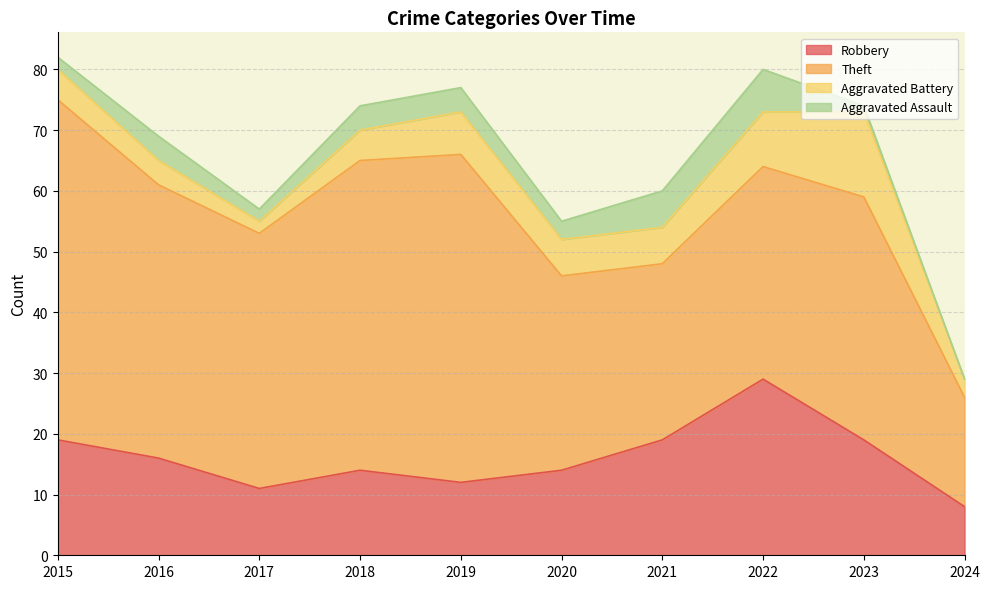

What is the minimum value for Robbery?

8